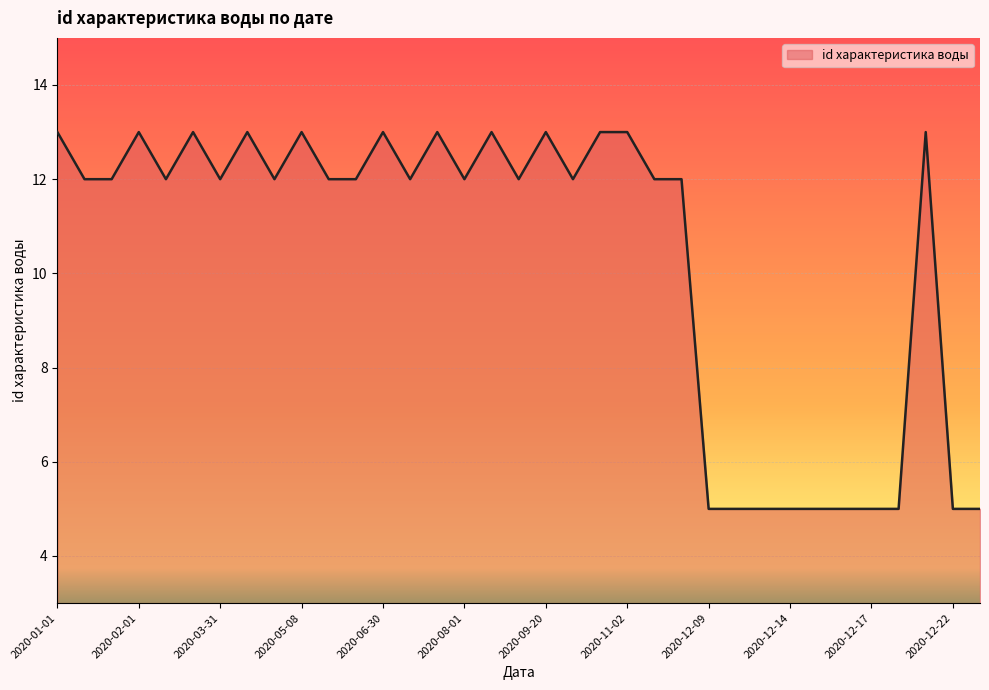

How many lines are shown in the chart?

1